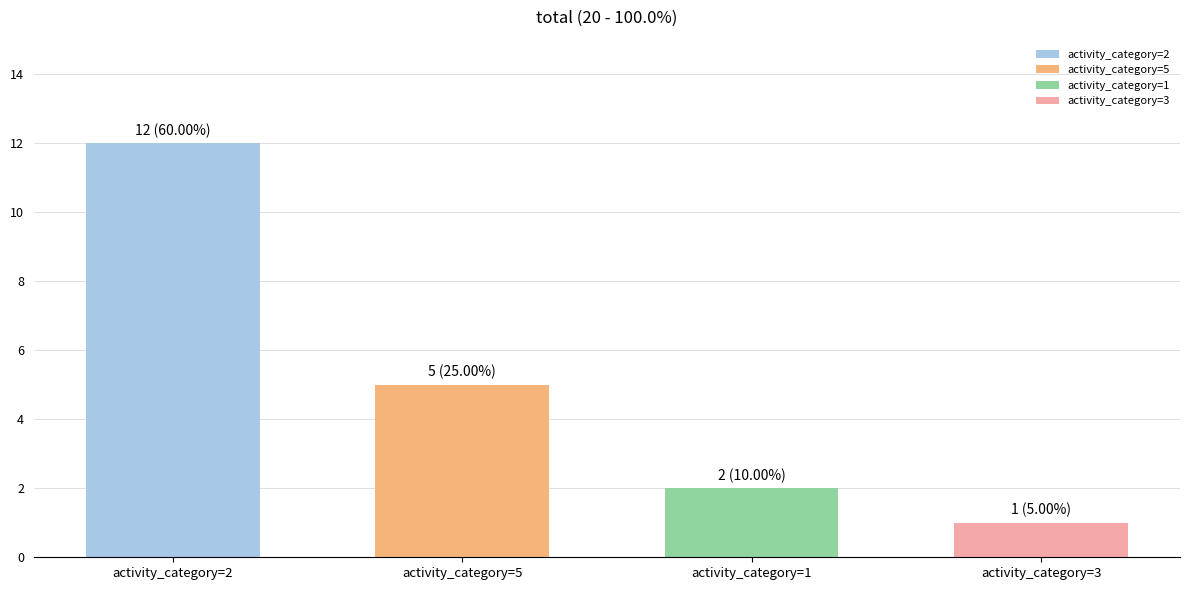

Rank the categories by value from lowest to highest.

activity_category=3, activity_category=1, activity_category=5, activity_category=2